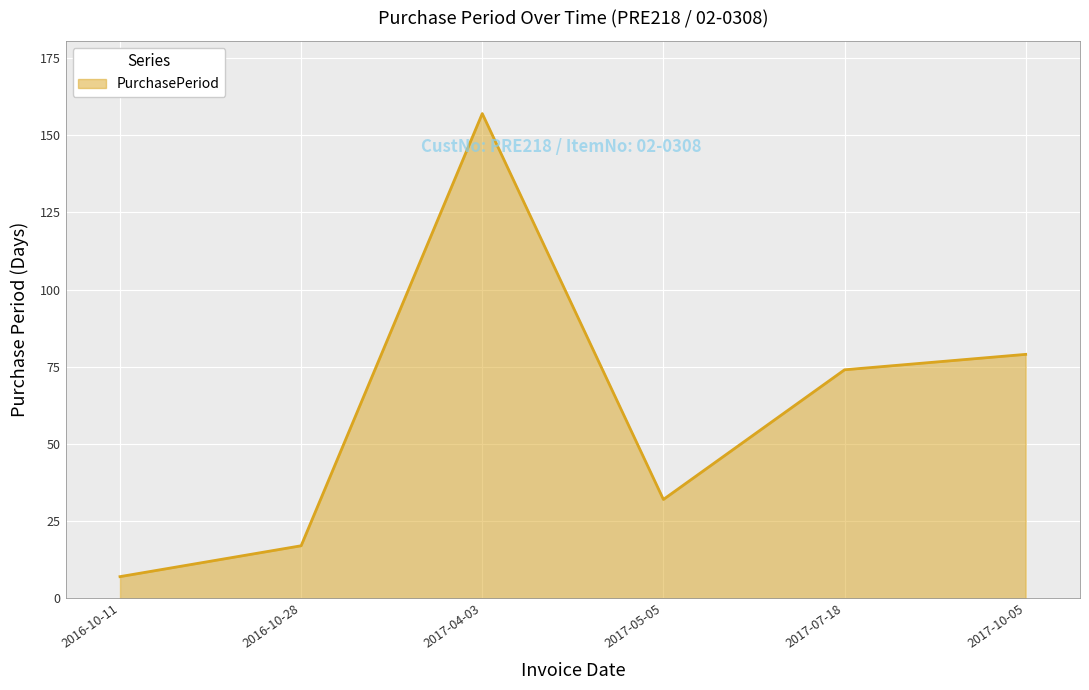

At which label is the value closest to 82?

2017-10-05